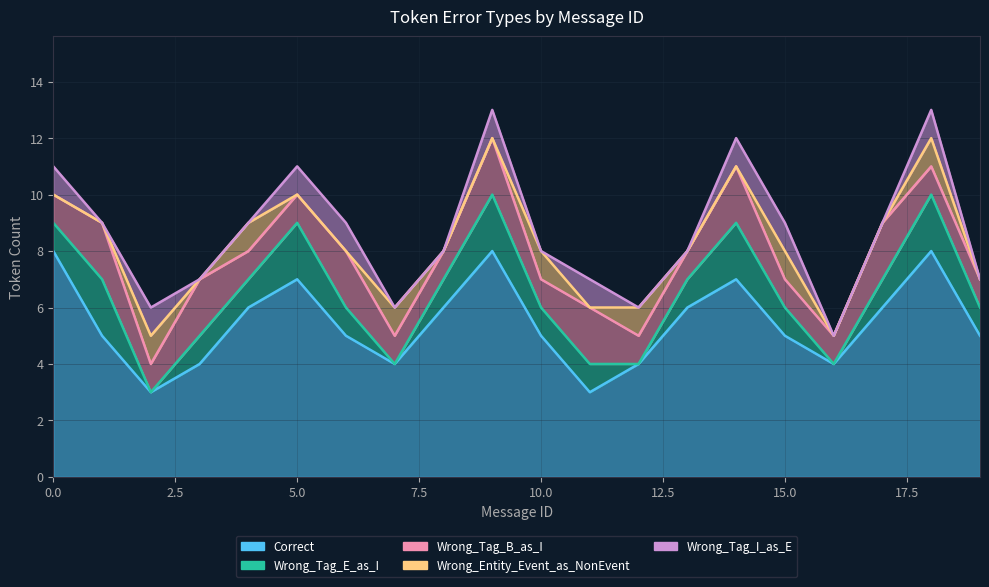

True or false: Correct and Wrong_Entity_Event_as_NonEvent cross at least once.

False